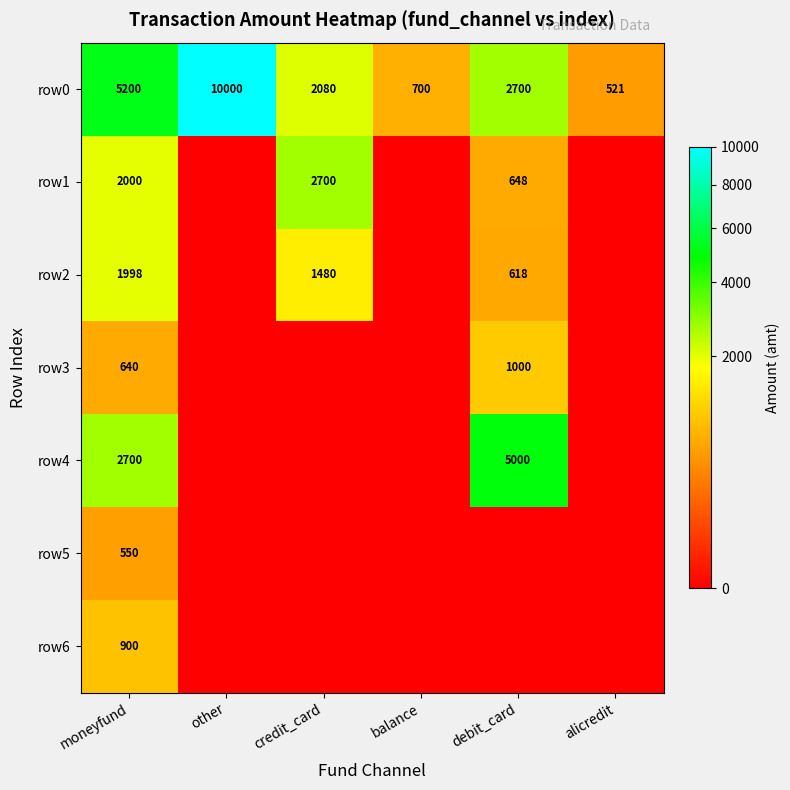

True or false: row4 has a value of 2283 at debit_card.

False